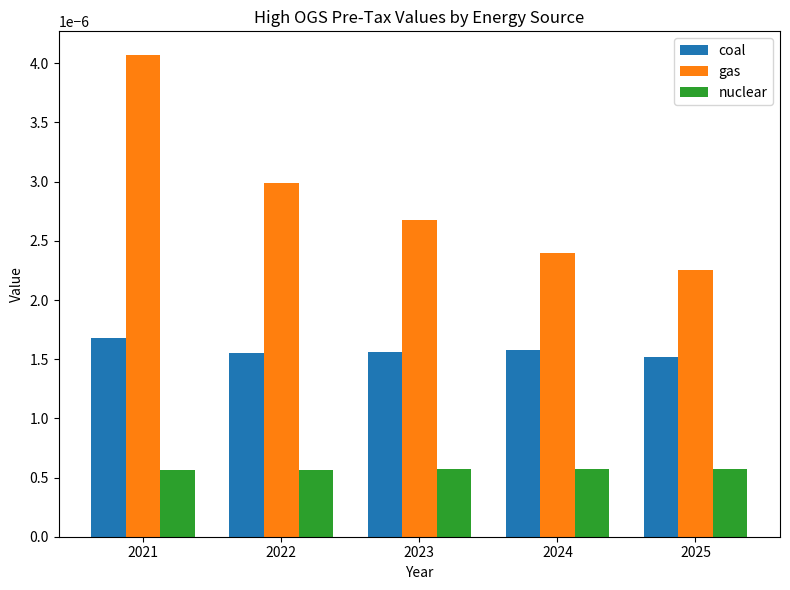

Which category has the highest value across all series?

2021